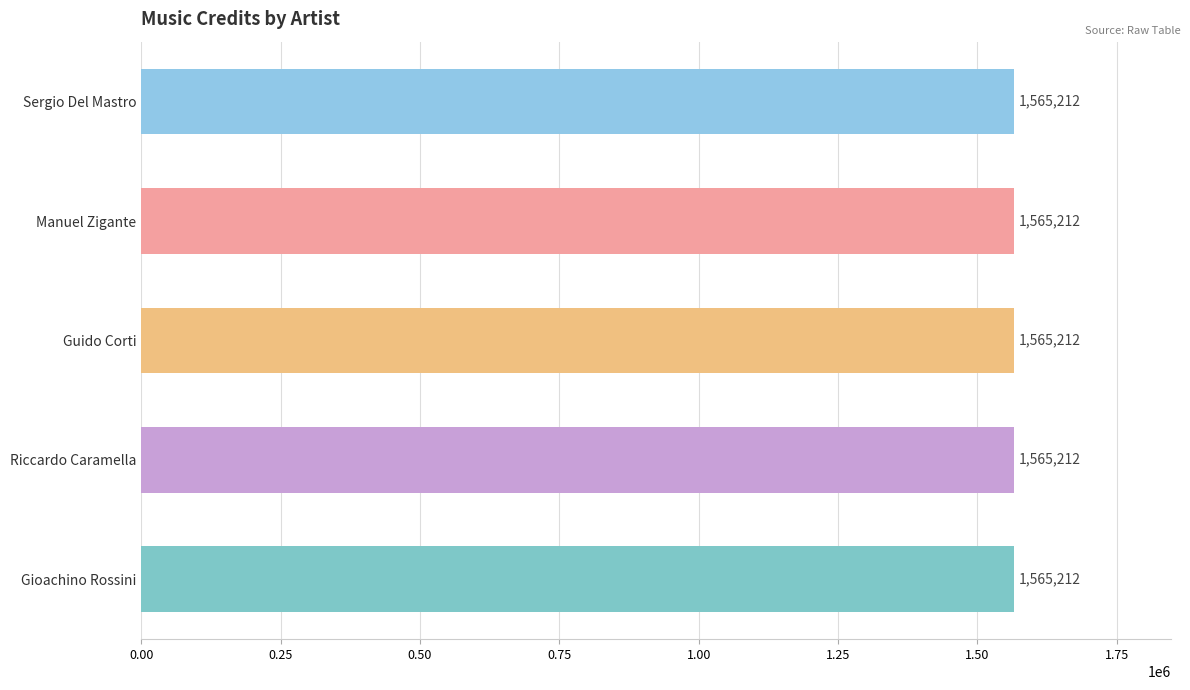

At which category does the chart reach its minimum across all series?

Gioachino Rossini